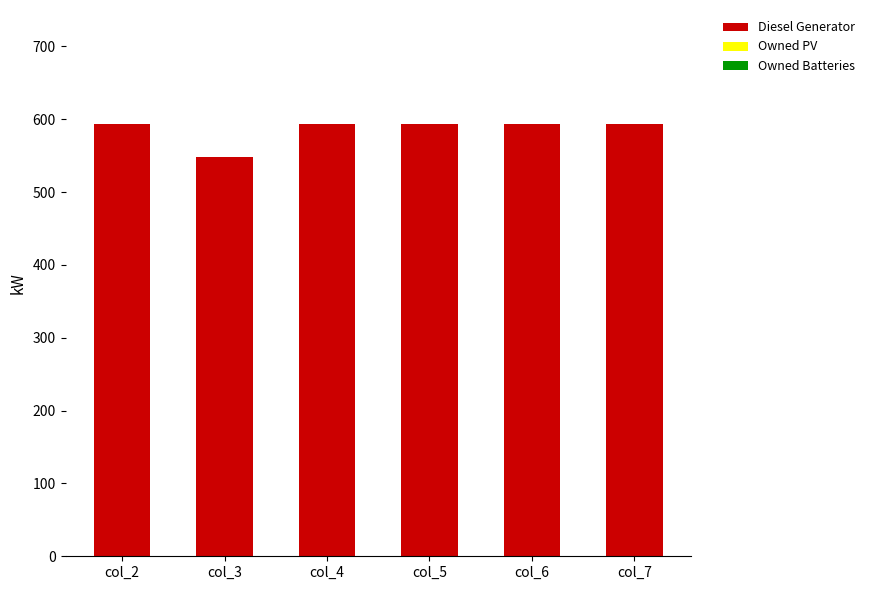

What is the value of the 1st bar from the left?

593